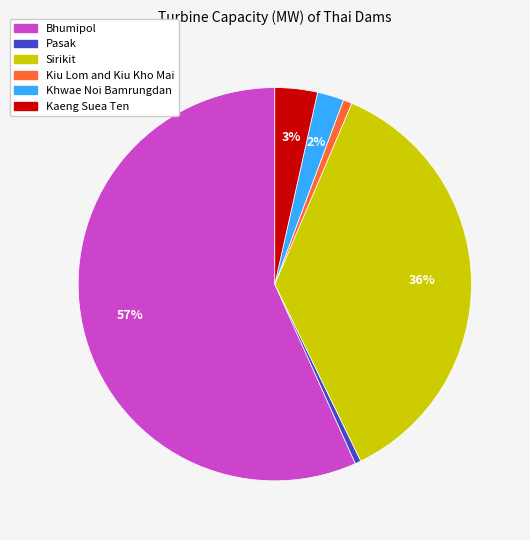

Combined, do Pasak and Kaeng Suea Ten account for over 50%?

No